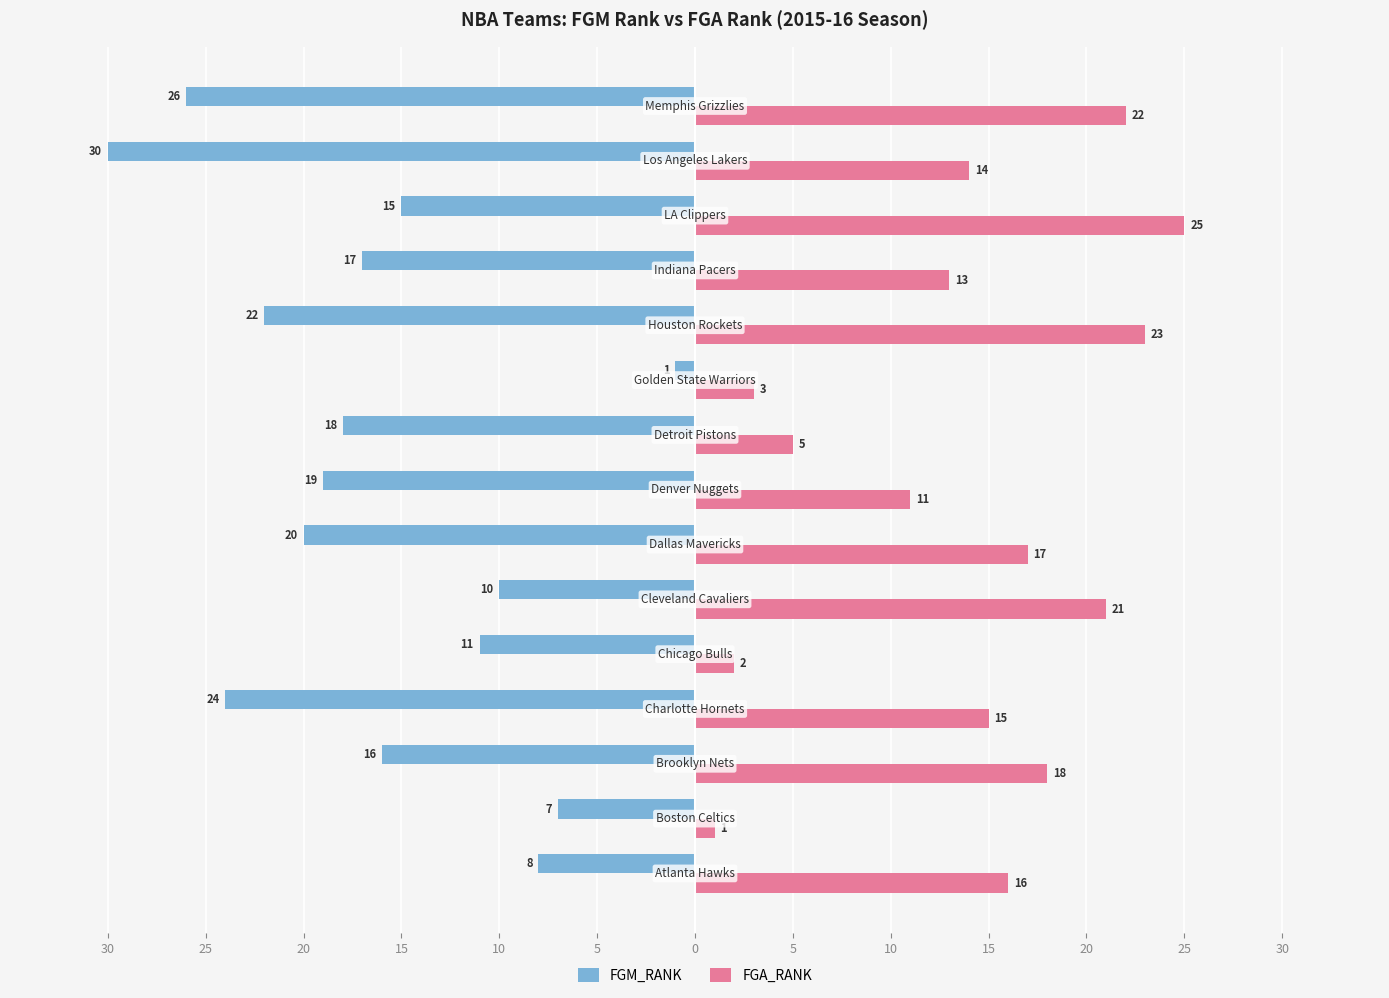

What are all the series names shown in the legend?

FGM_RANK, FGA_RANK